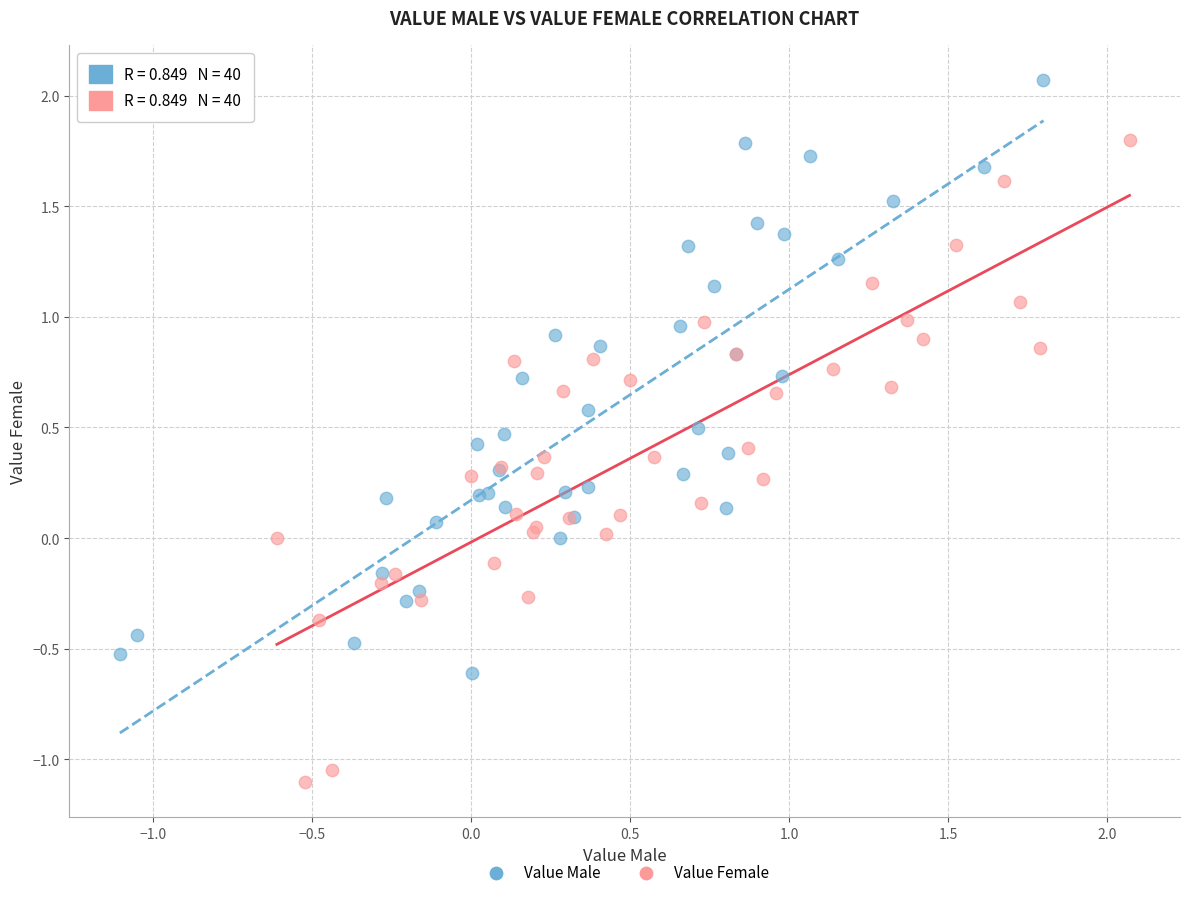

Which series reaches the maximum Y coordinate?

Value Male